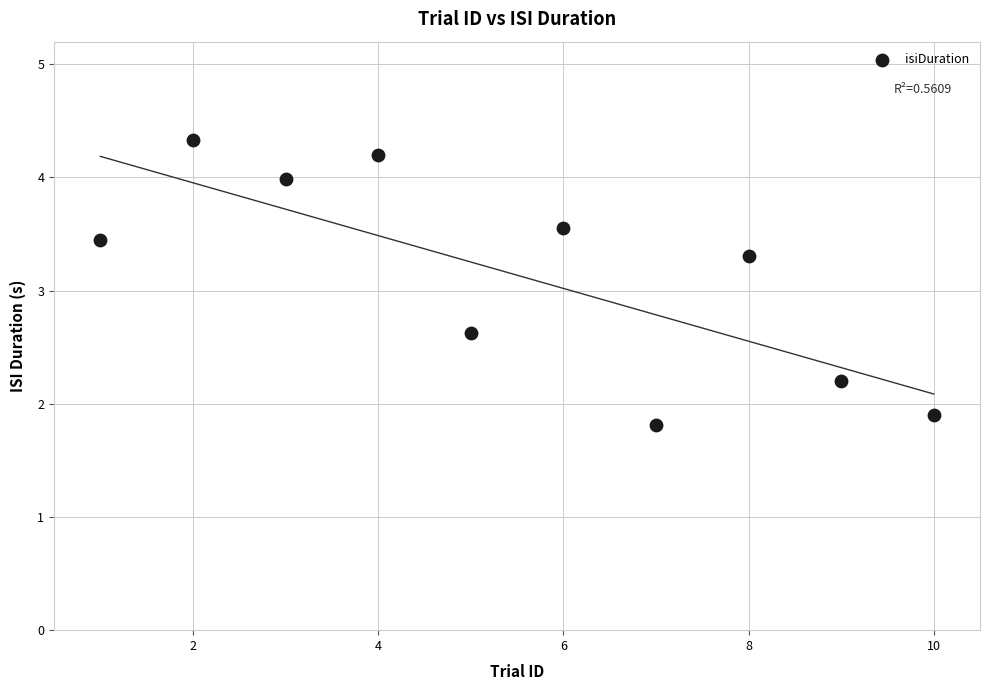

What is the range of Y values (max minus min)?

2.5